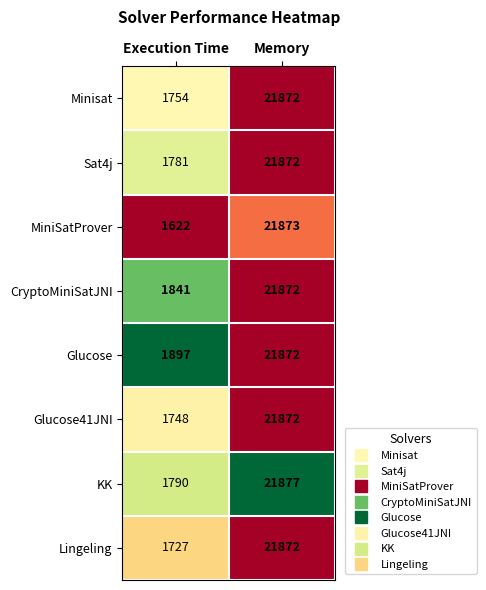

How many data points does each series have?

2